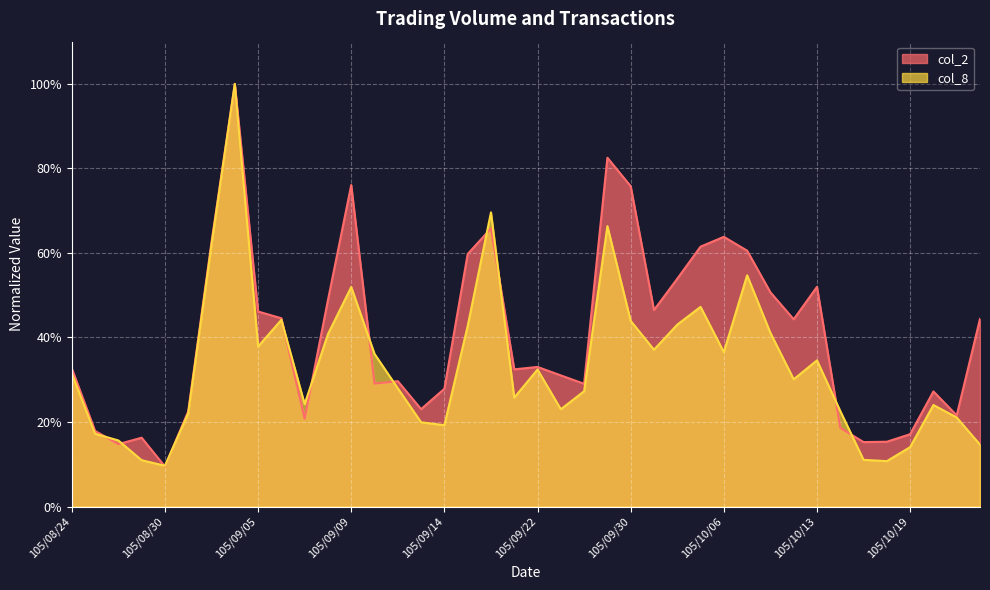

True or false: col_8 has more than 1 interior local peaks.

True